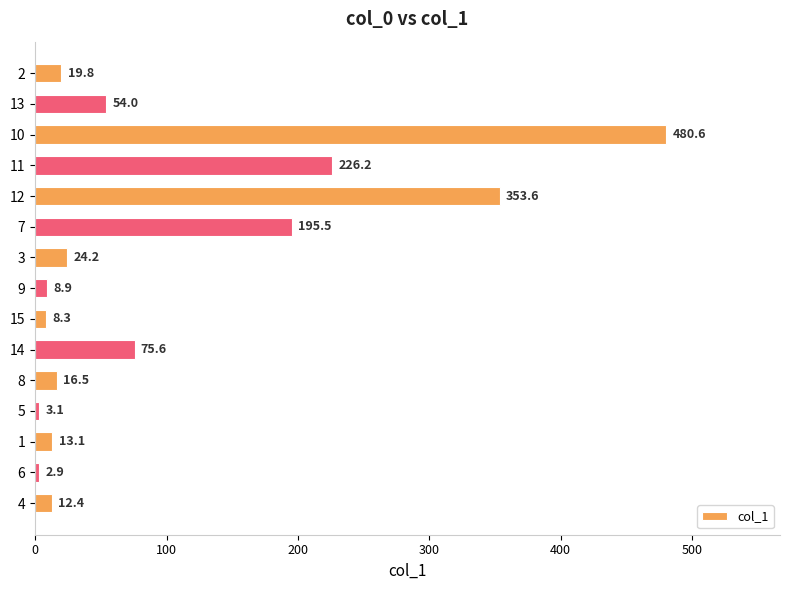

Reading bottom to top, what are all the values shown in this chart?

12.4	2.9	13.1	3.1	16.5	75.6	8.3	8.9	24.2	195.5	353.6	226.2	480.6	54.0	19.8